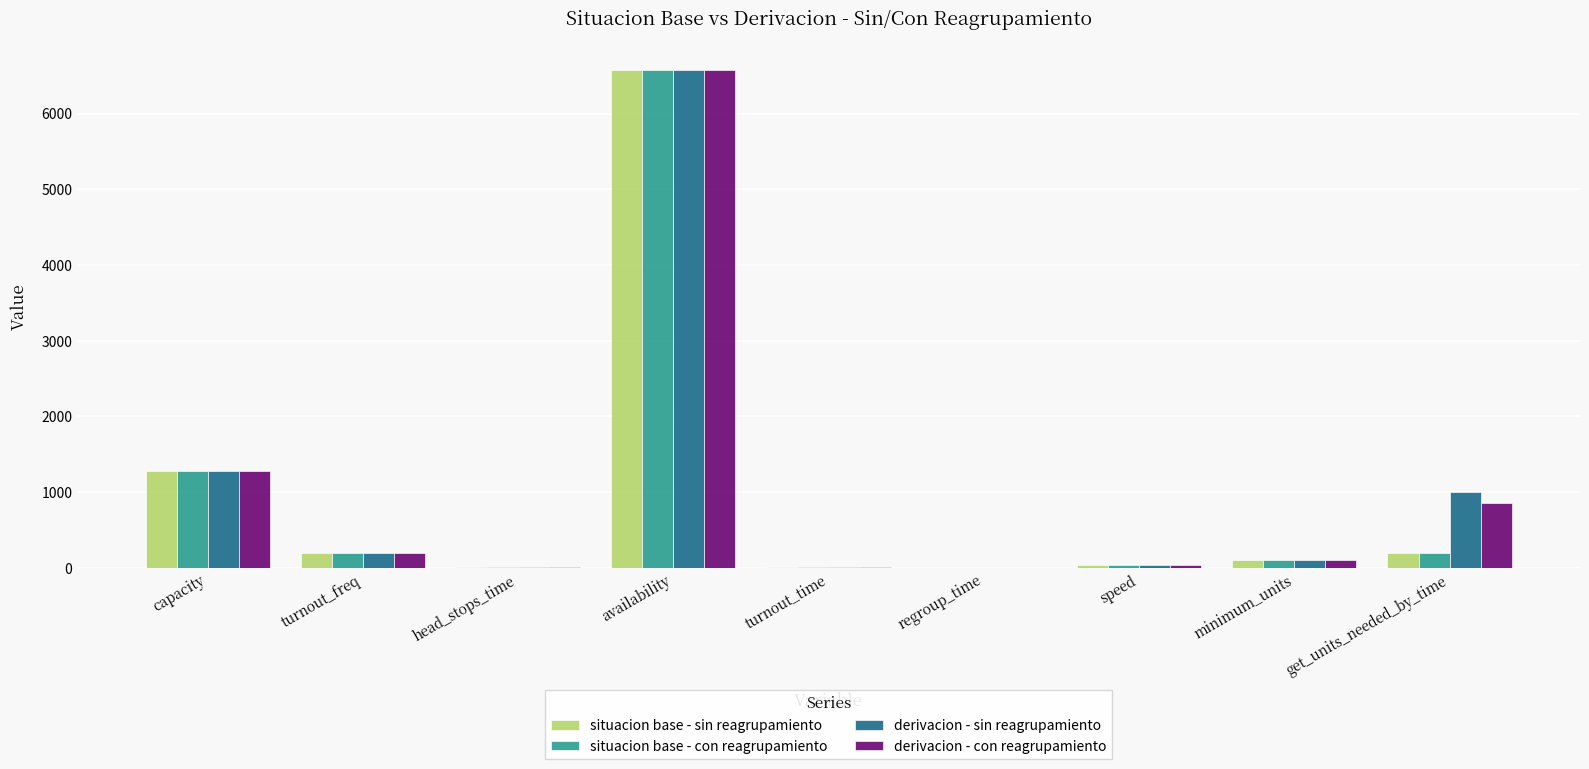

Where does the derivacion - sin reagrupamiento series first go above 104?

capacity